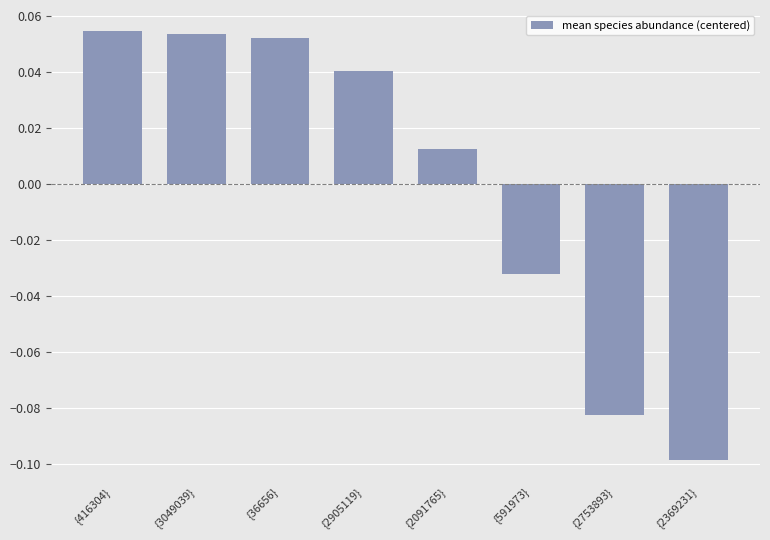

Which has a higher value, {3049039} or {2091765}?

{3049039}